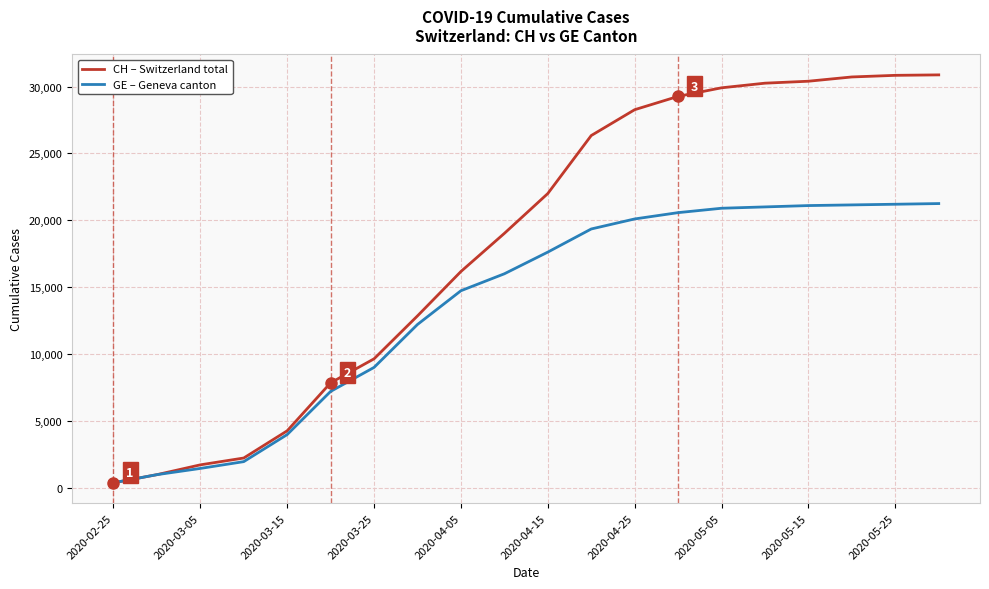

How many lines are shown in the chart?

2